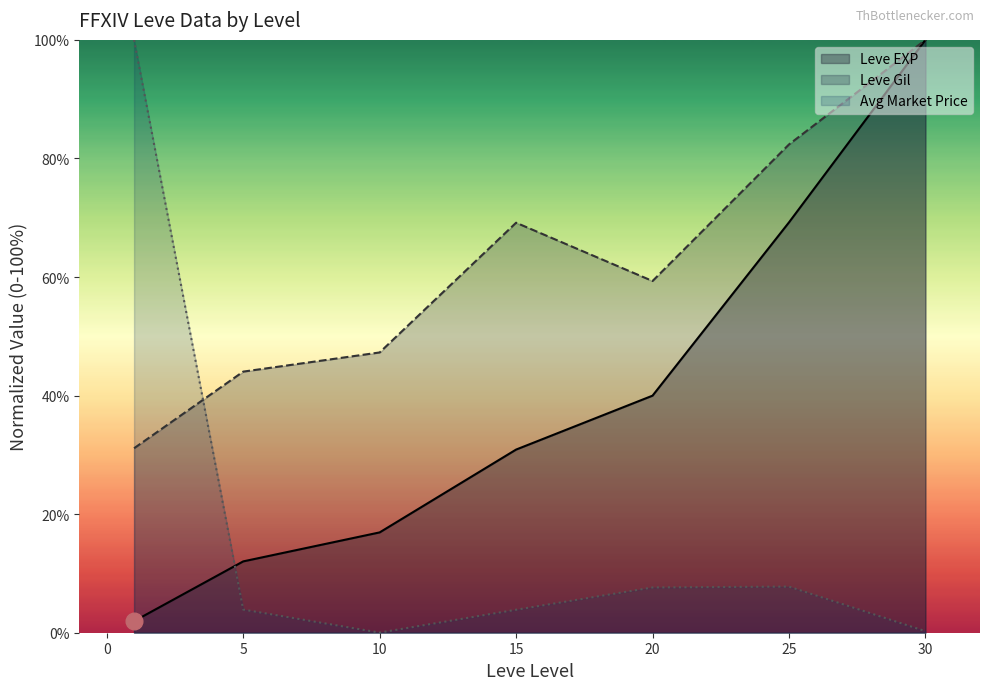

How many lines are shown in the chart?

3